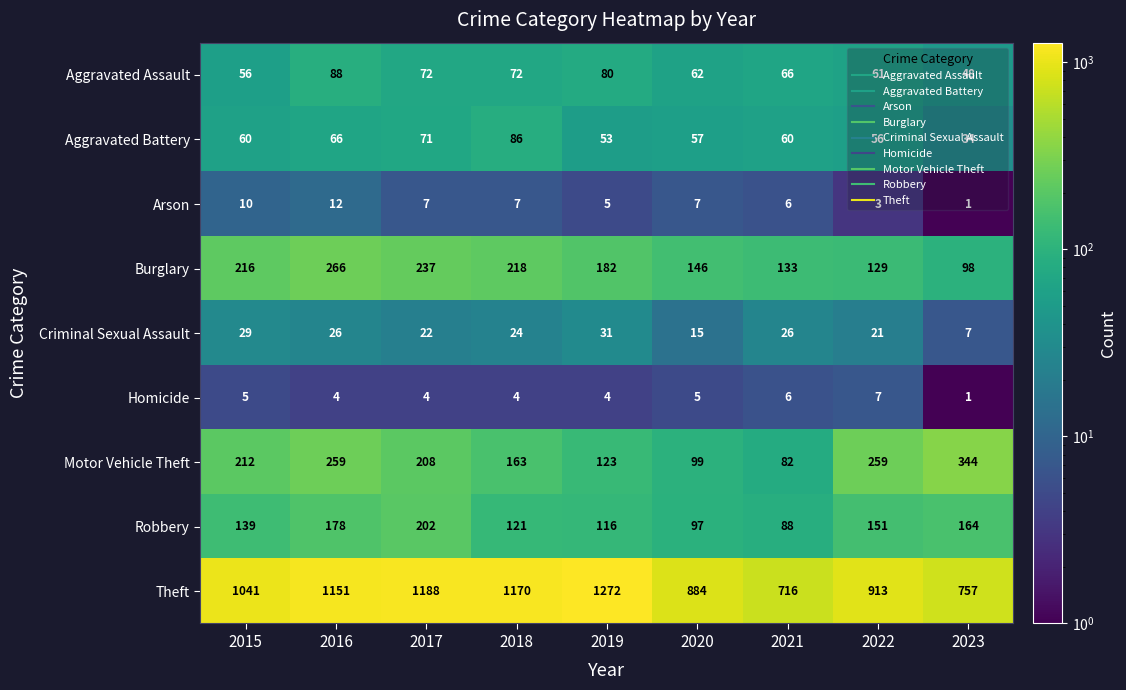

Rank the series at 2020 from lowest to highest value.

Homicide, Arson, Criminal Sexual Assault, Aggravated Battery, Aggravated Assault, Robbery, Motor Vehicle Theft, Burglary, Theft